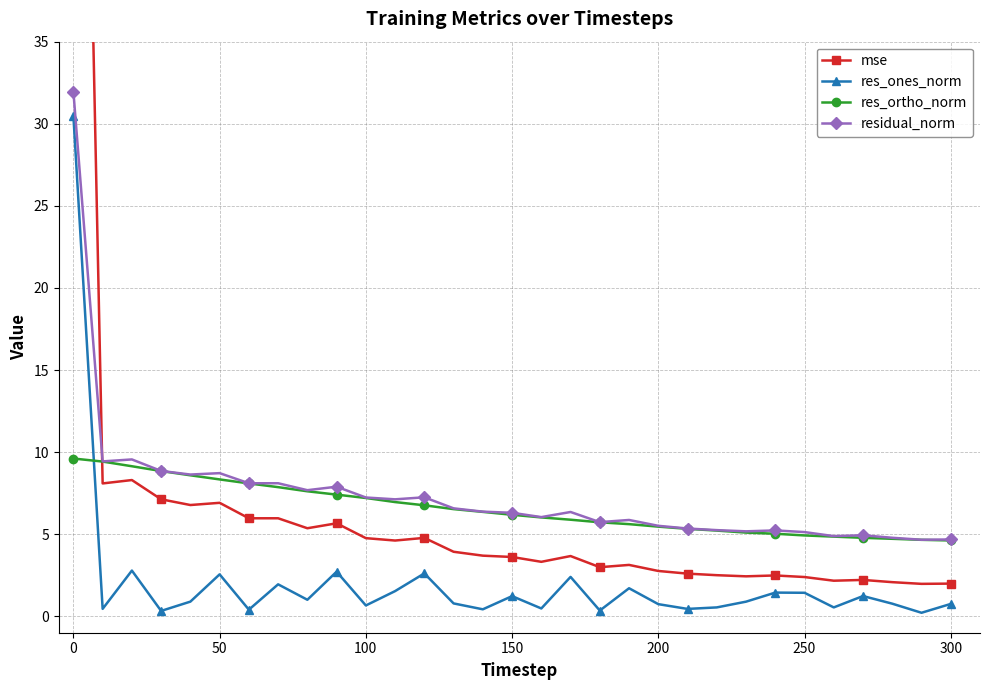

What is the difference between the second highest and minimum values in the res_ones_norm series?

2.6